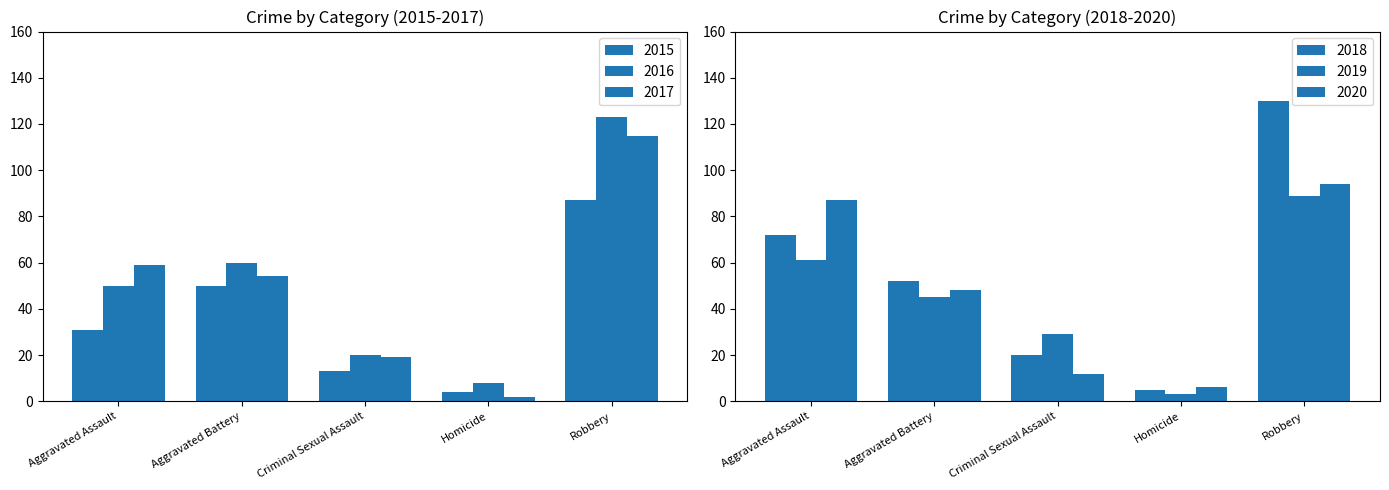

Which series has the largest range (max minus min)?

2018